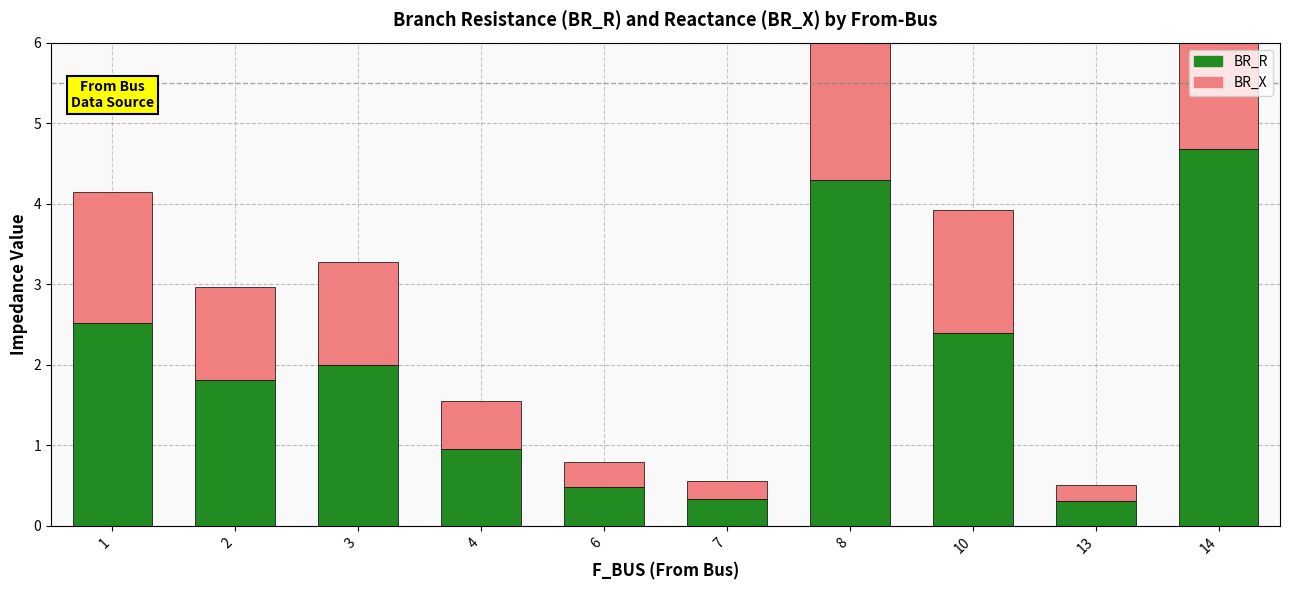

Which has a higher value, 7 or 10?

10